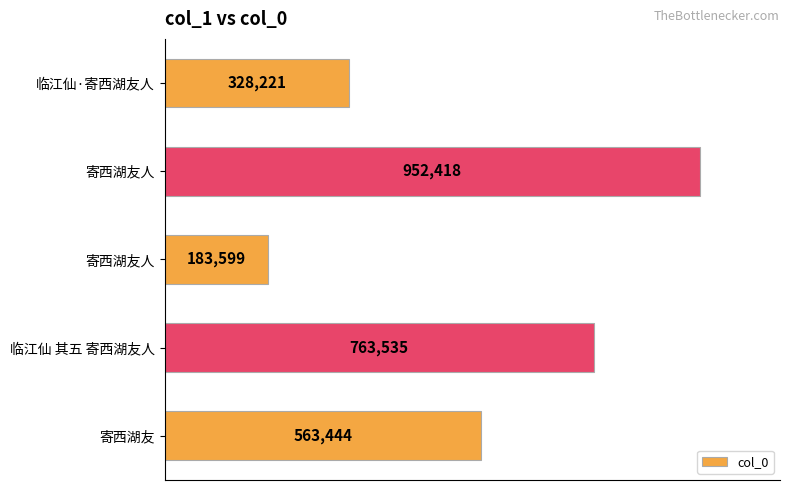

Does the chart contain any negative values?

No